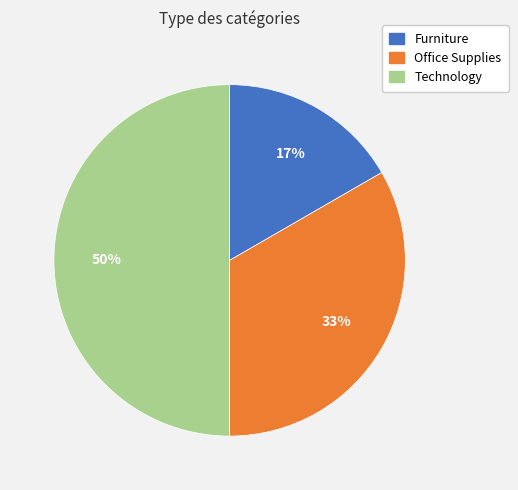

What is the smallest slice in the pie chart?

Furniture